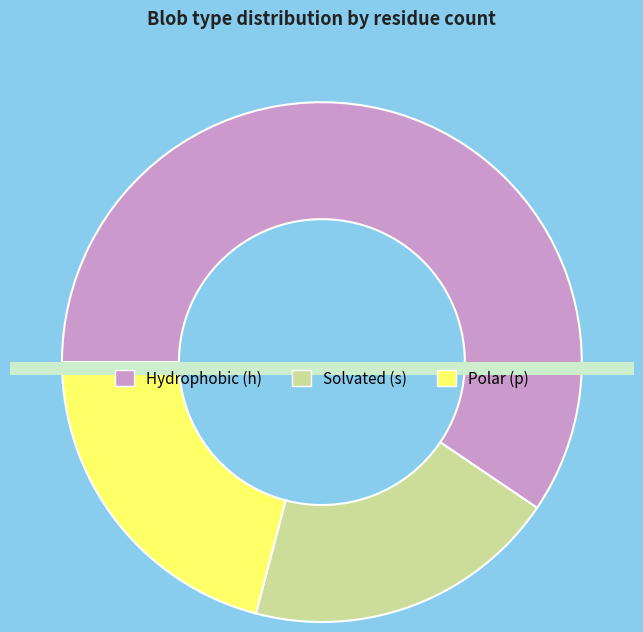

Count the number of slices in the pie.

3